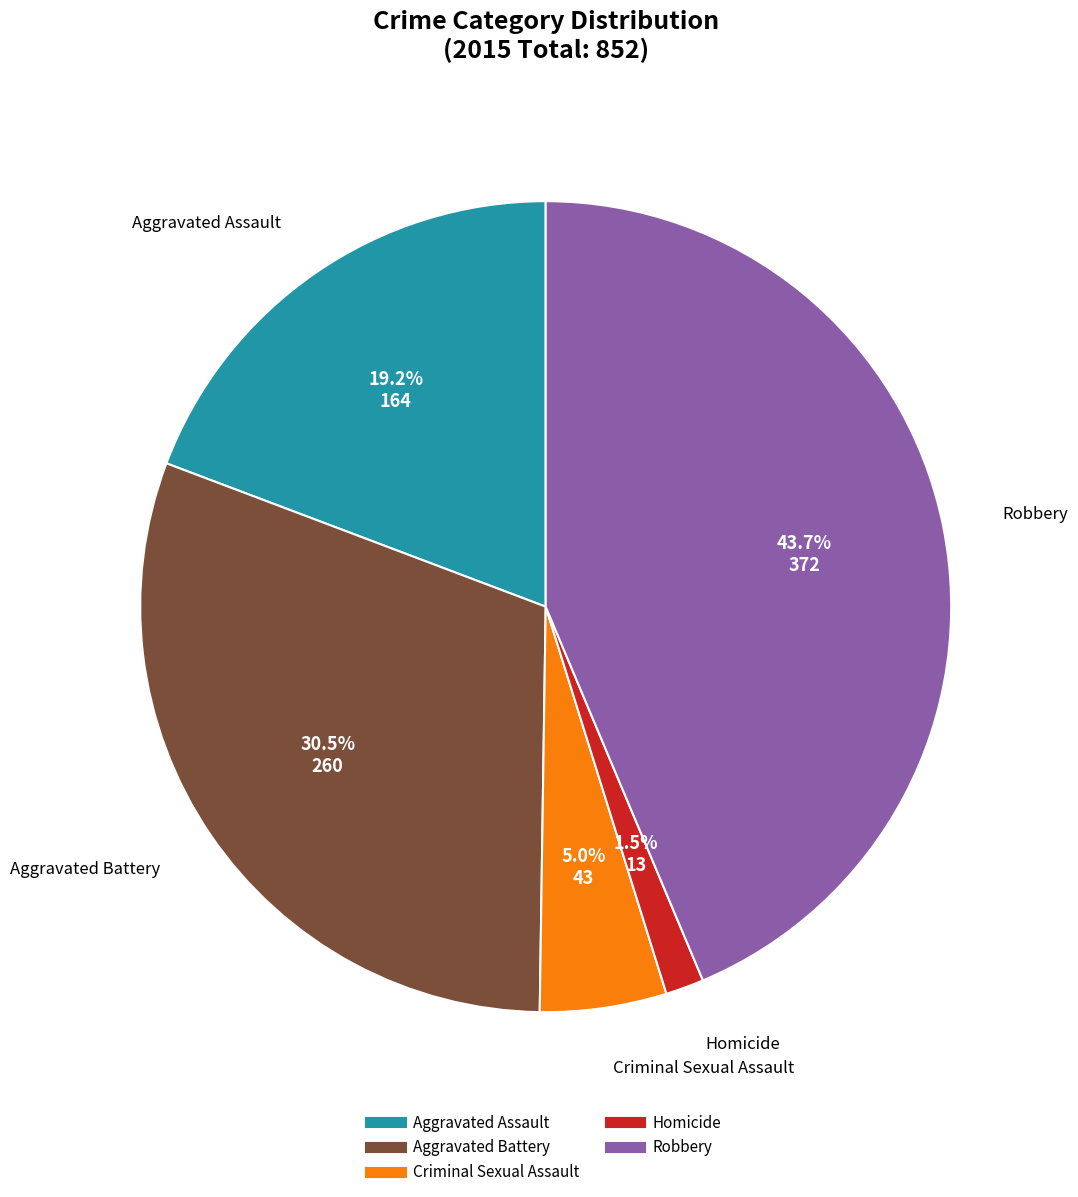

To the nearest percent, what is the average slice percentage?

20%